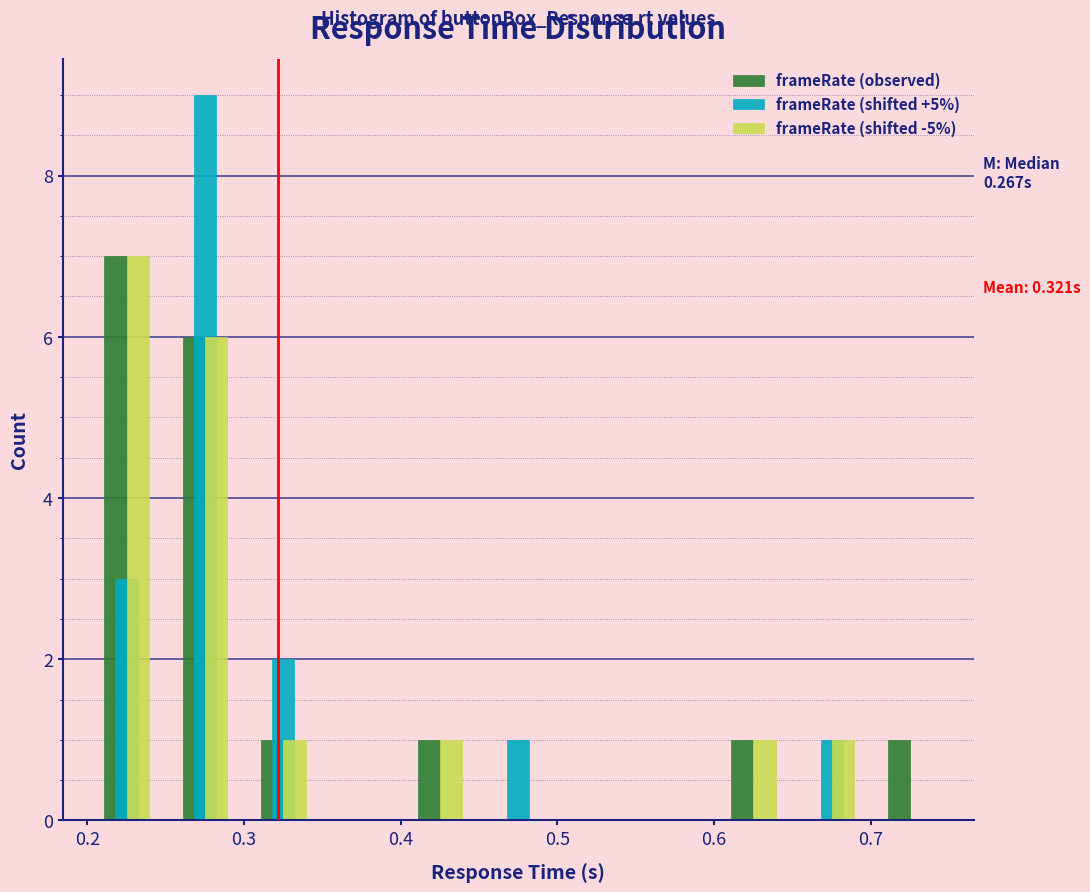

In the frameRate (observed) series, which range on the x-axis has the tallest bar?

0.20 to 0.25